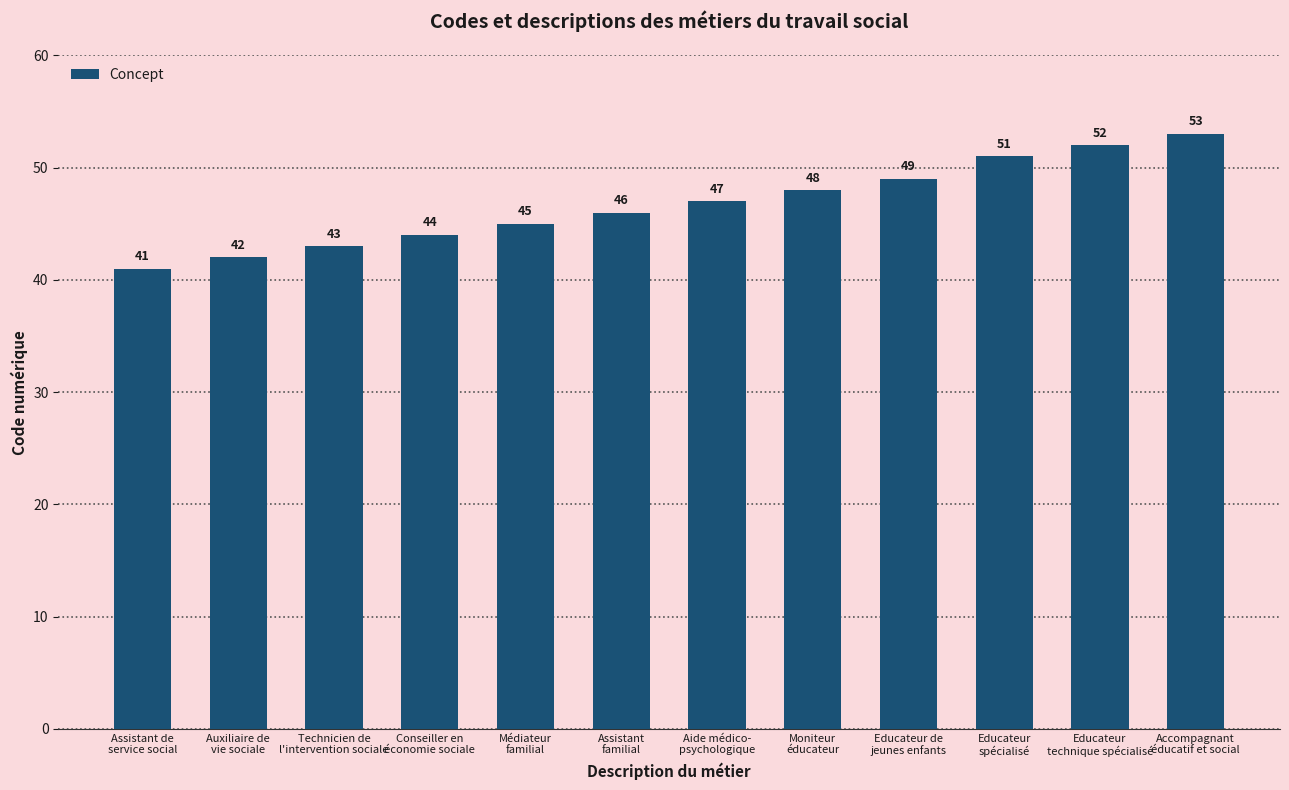

Which has a higher value, Moniteur
éducateur or Technicien de
l'intervention sociale?

Moniteur
éducateur